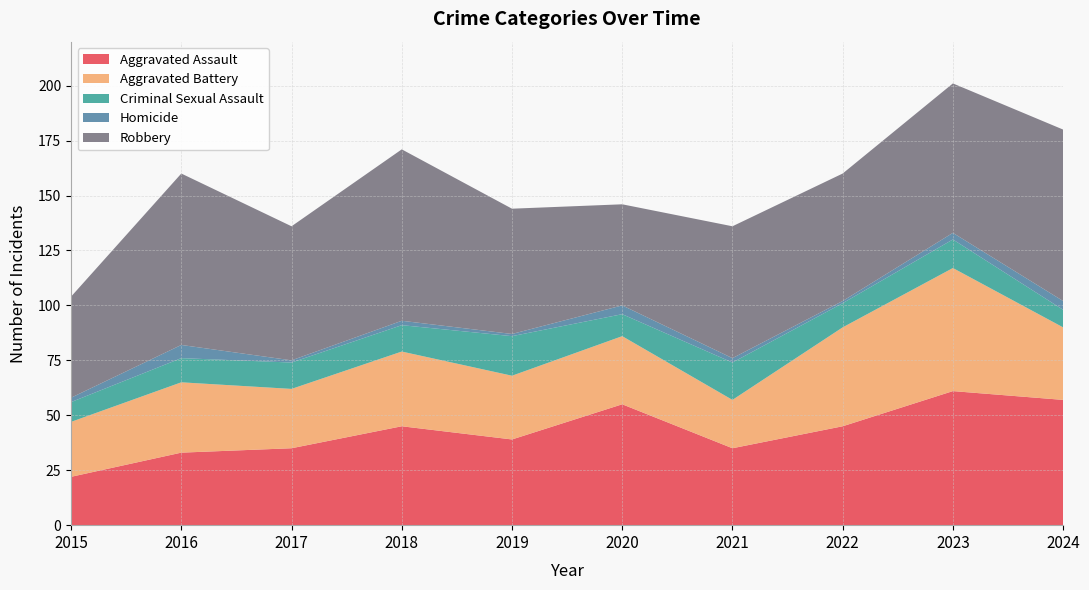

Reading left to right, extract all data points from this chart.

Aggravated Assault: 22	33	35	45	39	55	35	45	61	57
Aggravated Battery: 25	32	27	34	29	31	22	45	56	33
Criminal Sexual Assault: 9	11	12	12	18	10	17	11	13	8
Homicide: 2	6	1	2	1	4	2	1	3	4
Robbery: 46	78	61	78	57	46	60	58	68	78